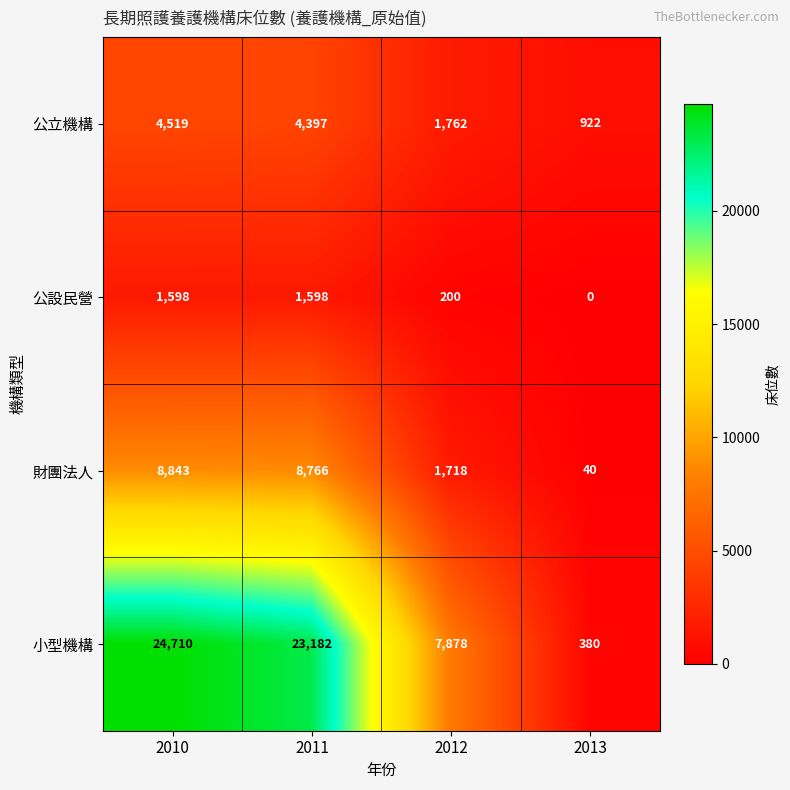

What is the sum of the 公立機構 values at 2011 and 2010?

8916